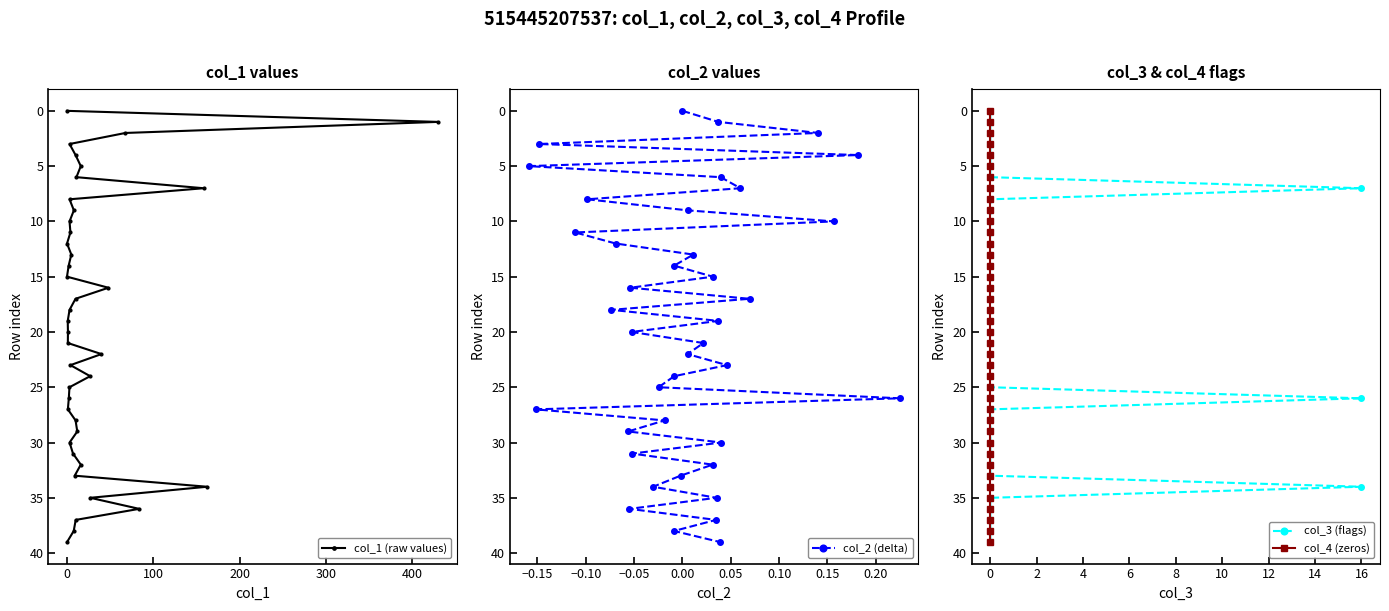

At which label is col_4 (zeros) closest to 19?

19